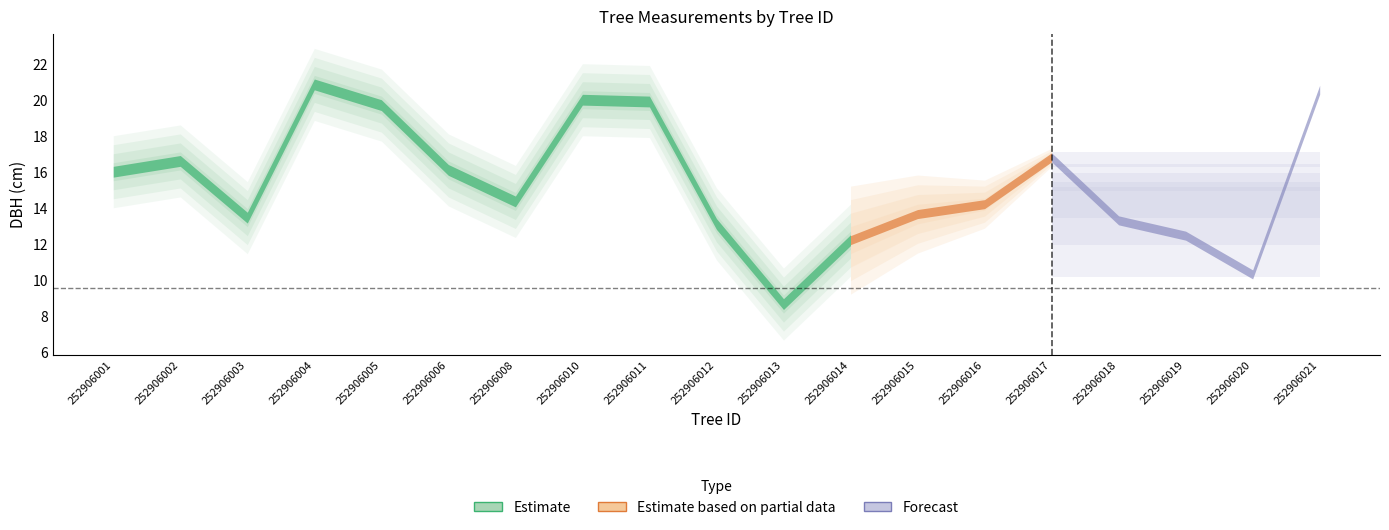

Does the chart have visible grid lines?

No